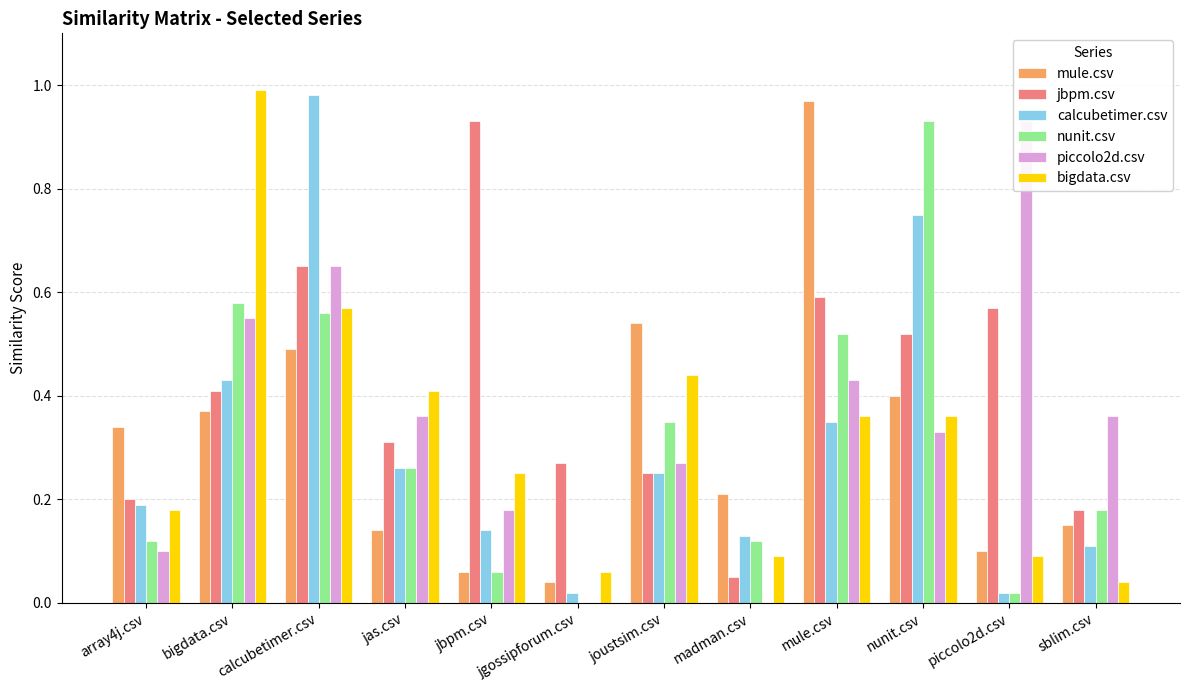

At which category is the sum across all series the highest?

calcubetimer.csv